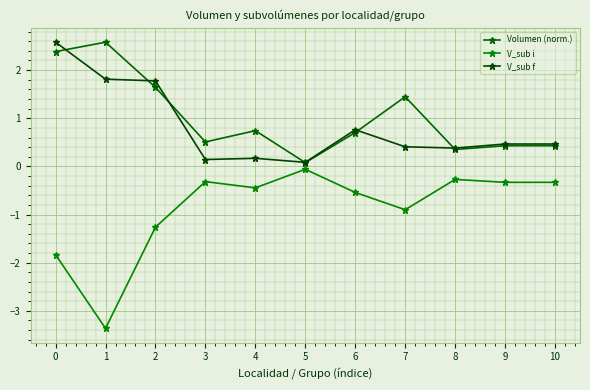

What are all the series names shown in the legend?

Volumen (norm.), V_sub i, V_sub f